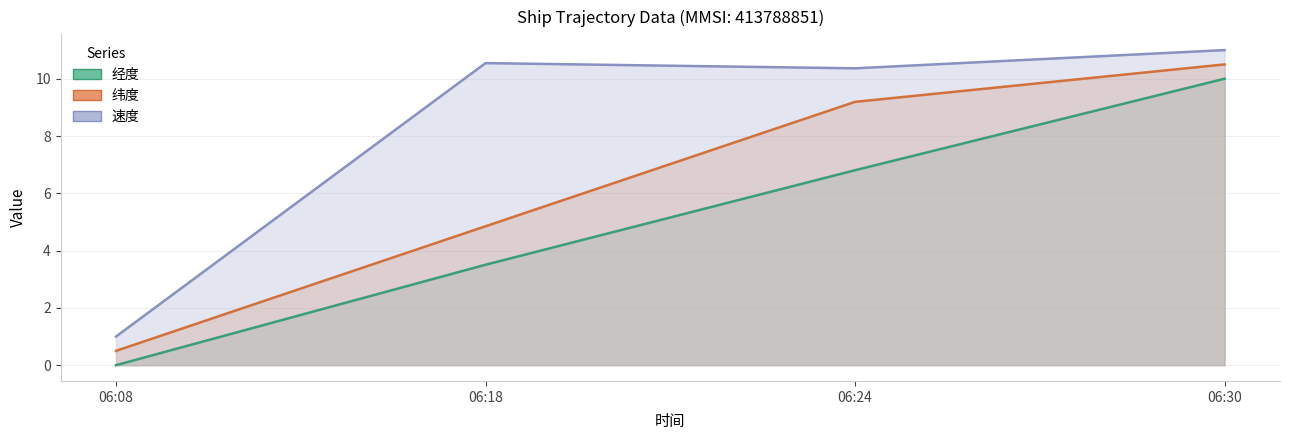

List the series in order of their overall mean, highest first.

速度, 纬度, 经度